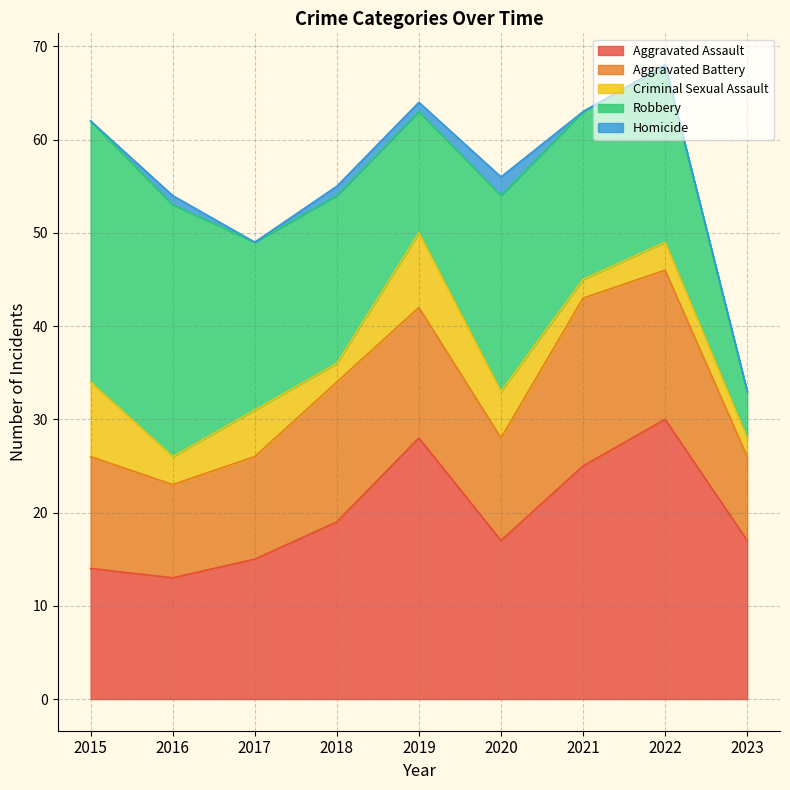

Where is the first local minimum for Criminal Sexual Assault?

2016